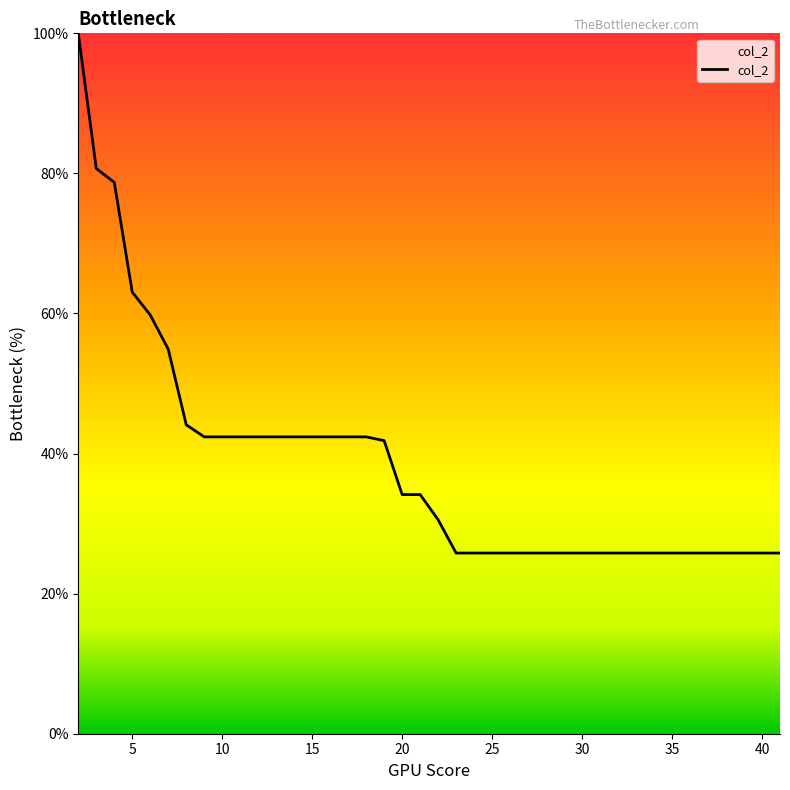

What is the difference between the maximum and minimum values?

74.2